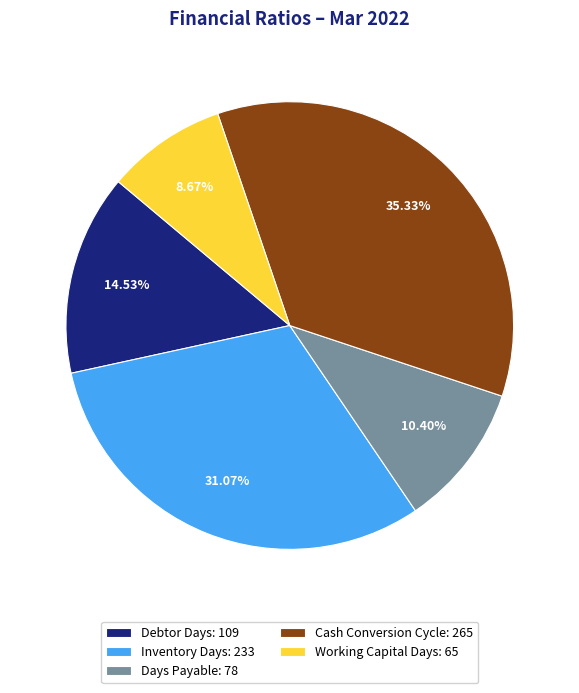

Is it true that Inventory Days is 31% of the pie?

True